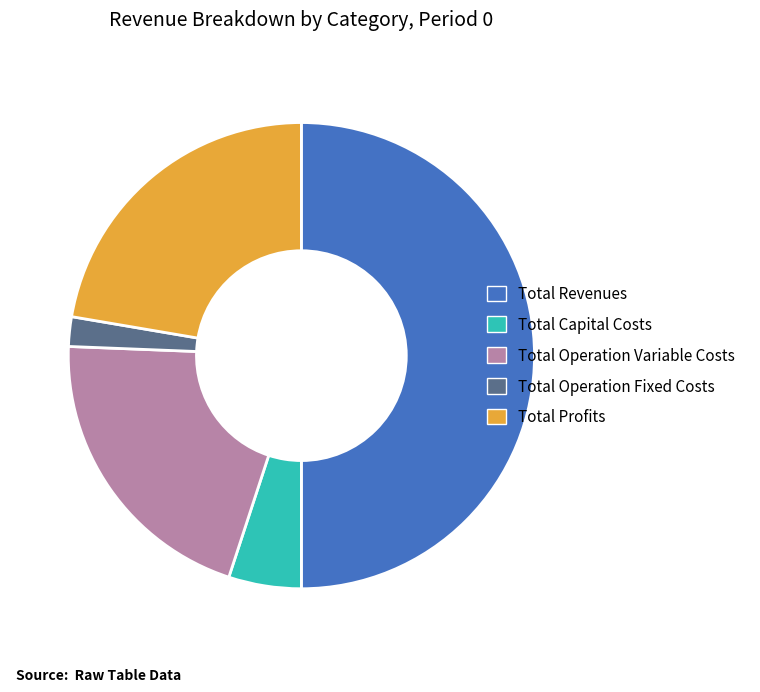

How many slices are in this pie chart?

5